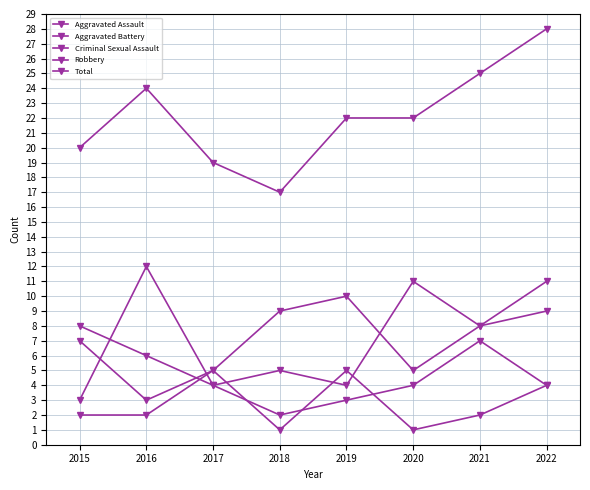

How many lines are shown in the chart?

5